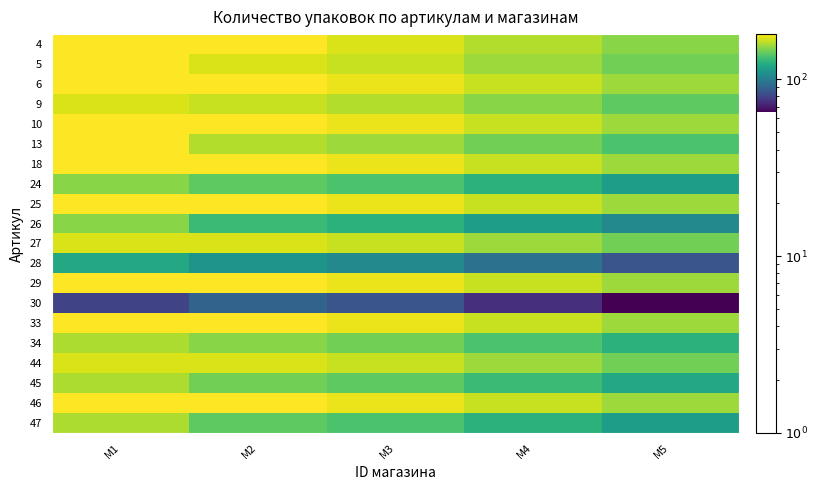

Reading left to right, extract all data points from this chart.

4: M1=180	M2=180	M3=170	M4=160	M5=150
5: M1=180	M2=170	M3=165	M4=155	M5=145
6: M1=180	M2=180	M3=175	M4=165	M5=155
9: M1=170	M2=165	M3=160	M4=150	M5=140
10: M1=180	M2=180	M3=175	M4=165	M5=155
13: M1=180	M2=160	M3=155	M4=145	M5=135
18: M1=180	M2=180	M3=175	M4=165	M5=155
24: M1=150	M2=140	M3=135	M4=125	M5=115
25: M1=180	M2=180	M3=175	M4=165	M5=155
26: M1=150	M2=130	M3=125	M4=115	M5=105
27: M1=170	M2=170	M3=165	M4=155	M5=145
28: M1=120	M2=110	M3=105	M4=95	M5=85
29: M1=180	M2=180	M3=175	M4=165	M5=155
30: M1=80	M2=90	M3=85	M4=75	M5=65
33: M1=180	M2=180	M3=175	M4=165	M5=155
34: M1=159	M2=150	M3=145	M4=135	M5=125
44: M1=170	M2=170	M3=165	M4=155	M5=145
45: M1=159	M2=145	M3=140	M4=130	M5=120
46: M1=180	M2=180	M3=175	M4=165	M5=155
47: M1=159	M2=140	M3=135	M4=125	M5=115